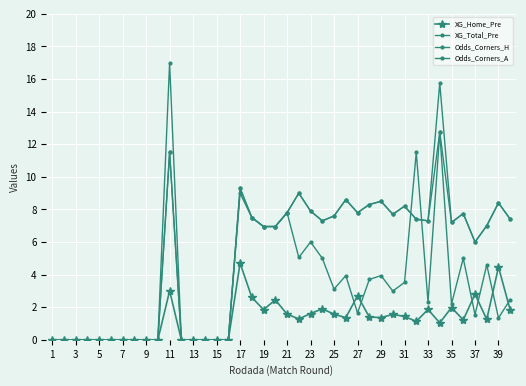

How many data points does each series have?

40